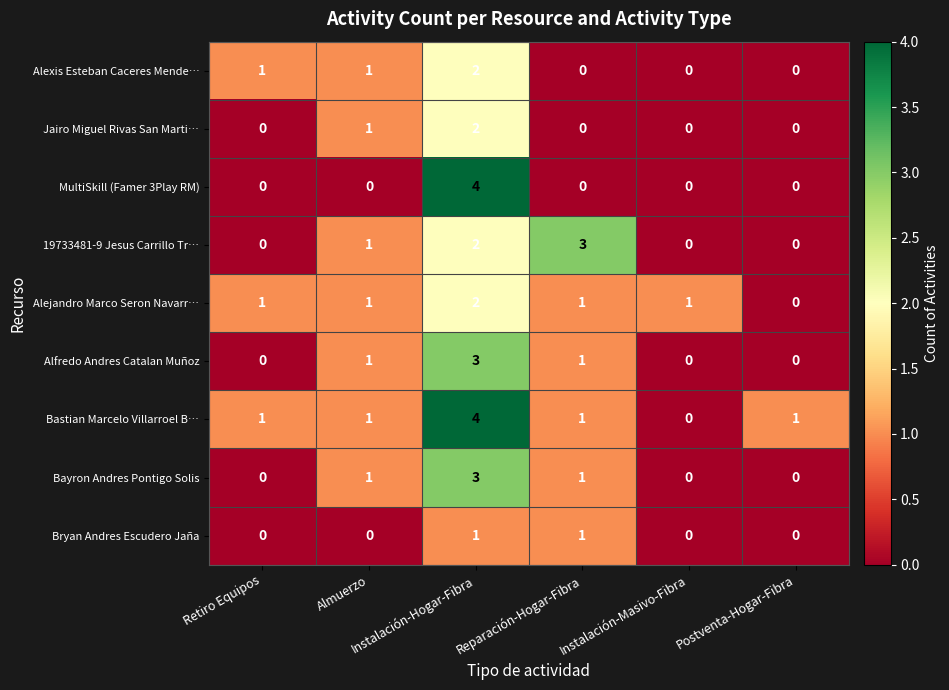

What is the sum of all Alejandro Marco Seron Navarr… values?

6